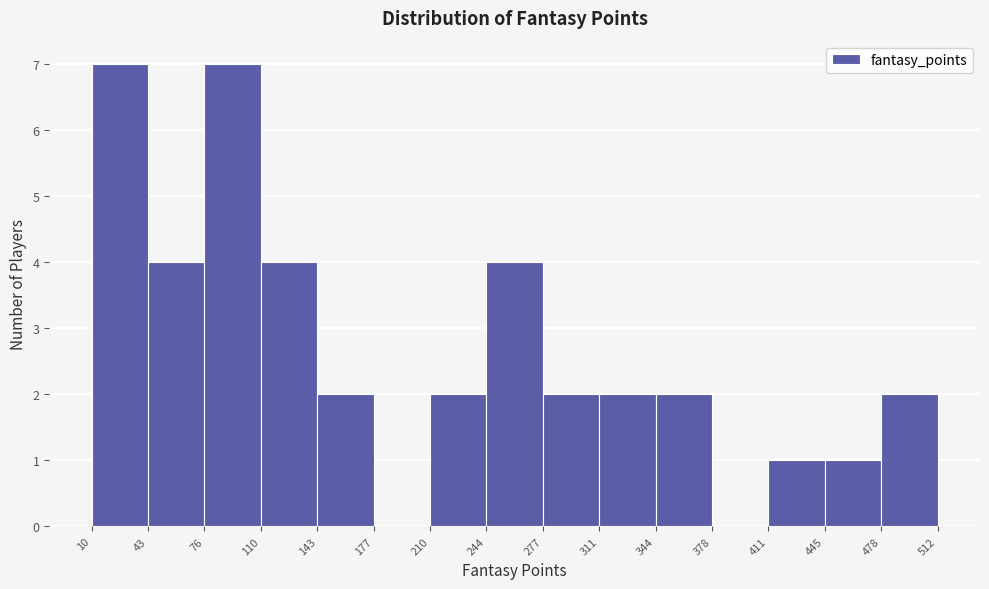

Reading left to right, list every bar in this chart as the range it spans on the x-axis followed by its height. The values are not printed on the chart, so give them approximately, as read against the axis.

10 to 43: 7
43 to 76: 4
76 to 110: 7
110 to 143: 4
143 to 177: 2
177 to 210: 0
210 to 244: 2
244 to 277: 4
277 to 311: 2
311 to 344: 2
344 to 378: 2
378 to 411: 0
411 to 445: 1
445 to 478: 1
478 to 512: 2